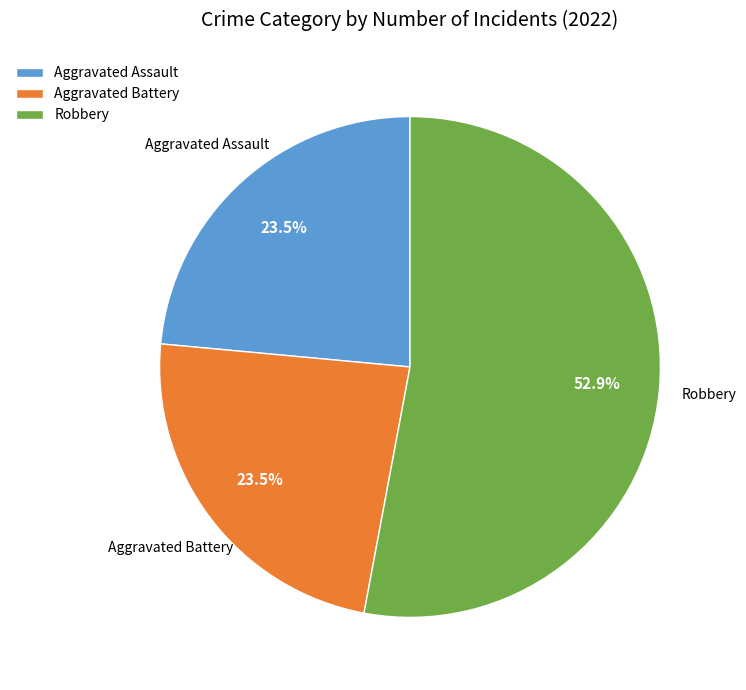

Is Robbery the majority of the pie?

Yes